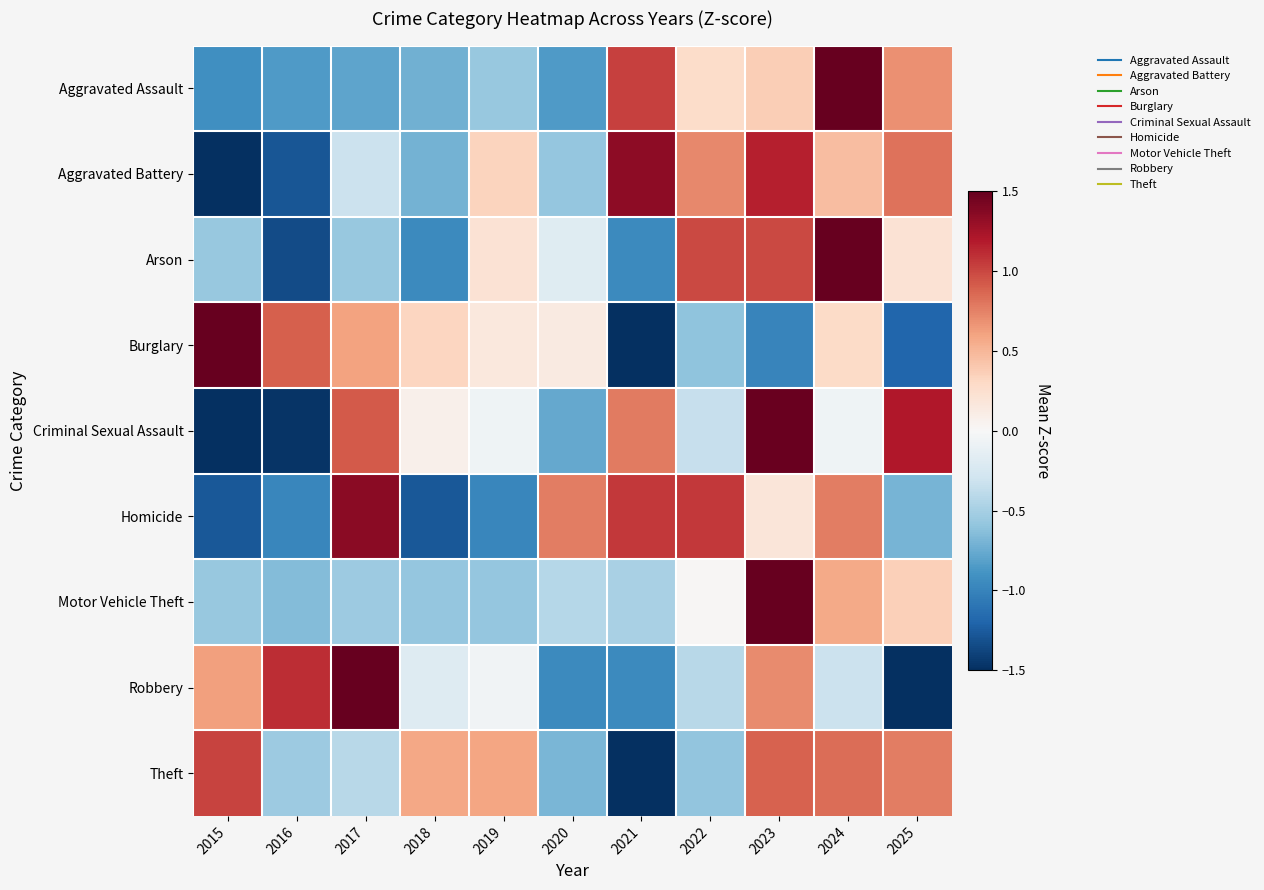

Reading left to right, transcribe all the data shown in this chart.

Aggravated Assault: 2015=-0.9	2016=-0.9	2017=-0.8	2018=-0.7	2019=-0.6	2020=-0.9	2021=1.0	2022=0.3	2023=0.4	2024=2.3	2025=0.7
Aggravated Battery: 2015=-1.9	2016=-1.3	2017=-0.3	2018=-0.7	2019=0.3	2020=-0.6	2021=1.3	2022=0.7	2023=1.2	2024=0.5	2025=0.8
Arson: 2015=-0.6	2016=-1.3	2017=-0.6	2018=-1.0	2019=0.2	2020=-0.2	2021=-1.0	2022=1.0	2023=1.0	2024=2.2	2025=0.2
Burglary: 2015=2.0	2016=0.9	2017=0.6	2018=0.3	2019=0.2	2020=0.1	2021=-1.6	2022=-0.6	2023=-1.0	2024=0.3	2025=-1.2
Criminal Sexual Assault: 2015=-1.7	2016=-1.5	2017=0.9	2018=0.1	2019=-0.1	2020=-0.8	2021=0.8	2022=-0.3	2023=1.5	2024=-0.1	2025=1.2
Homicide: 2015=-1.3	2016=-1.0	2017=1.4	2018=-1.3	2019=-1.0	2020=0.8	2021=1.1	2022=1.1	2023=0.2	2024=0.8	2025=-0.7
Motor Vehicle Theft: 2015=-0.6	2016=-0.7	2017=-0.5	2018=-0.6	2019=-0.6	2020=-0.4	2021=-0.5	2022=0.0	2023=2.9	2024=0.6	2025=0.4
Robbery: 2015=0.6	2016=1.1	2017=2.1	2018=-0.2	2019=-0.1	2020=-1.0	2021=-1.0	2022=-0.4	2023=0.7	2024=-0.3	2025=-1.6
Theft: 2015=1.0	2016=-0.5	2017=-0.4	2018=0.6	2019=0.6	2020=-0.7	2021=-2.4	2022=-0.6	2023=0.9	2024=0.8	2025=0.8